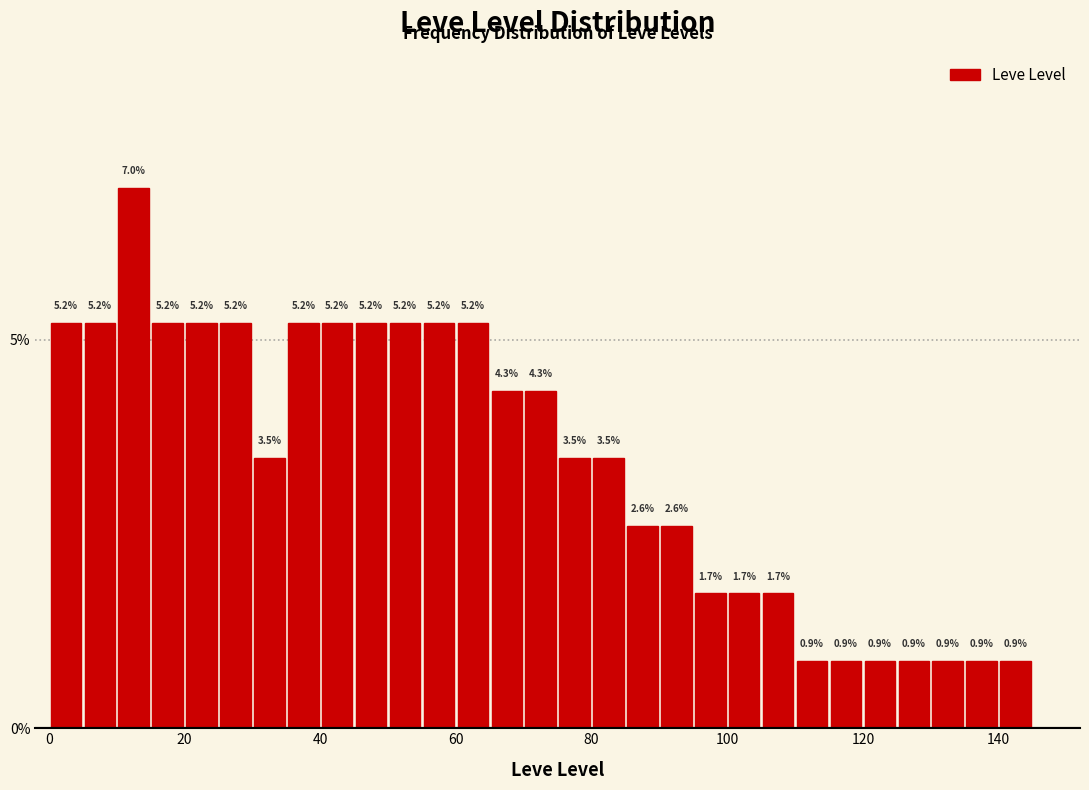

Around what value on the x-axis is the tallest bar? Give the approximate position of its centre, as read against the axis.

12